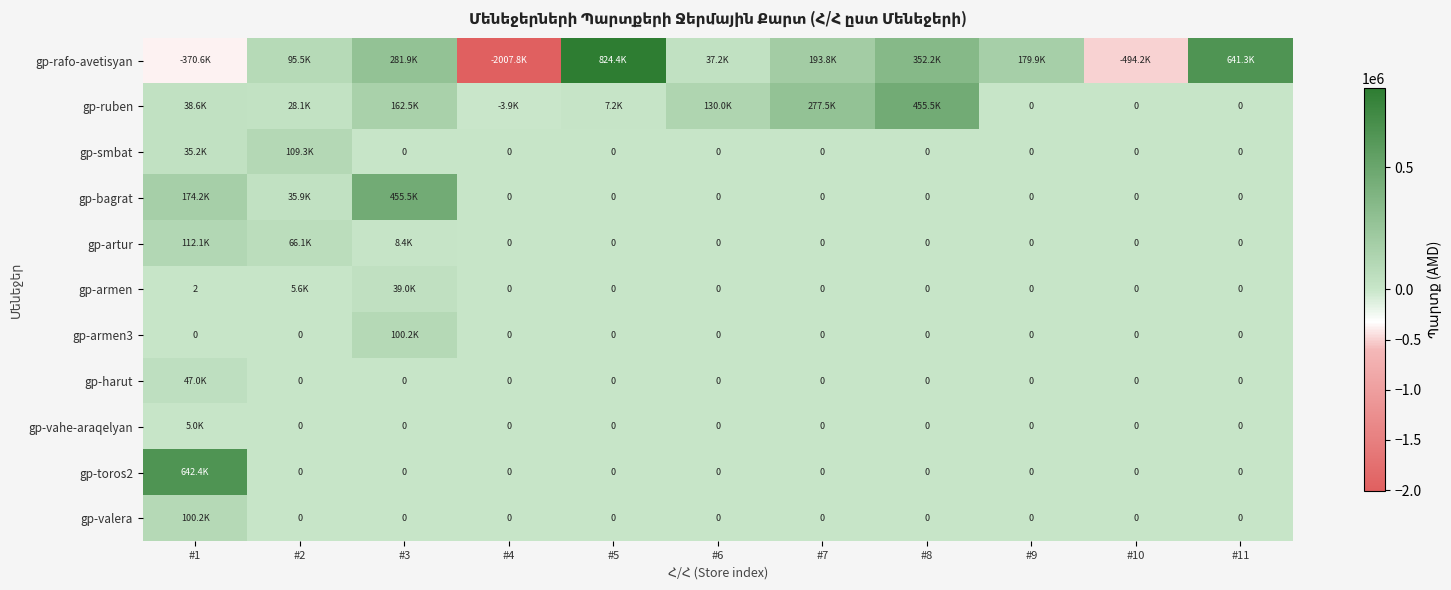

Which series has the largest range (max minus min)?

gp-rafo-avetisyan